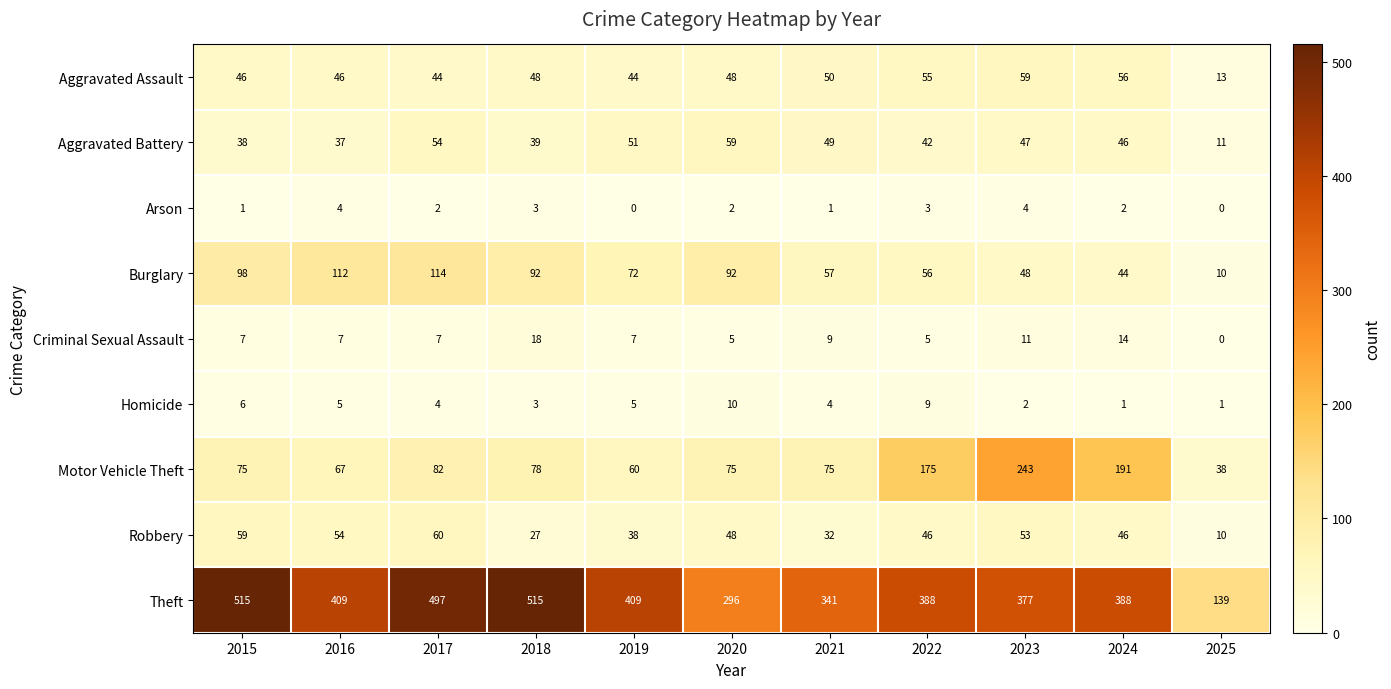

Which series has the largest total across all categories?

Theft